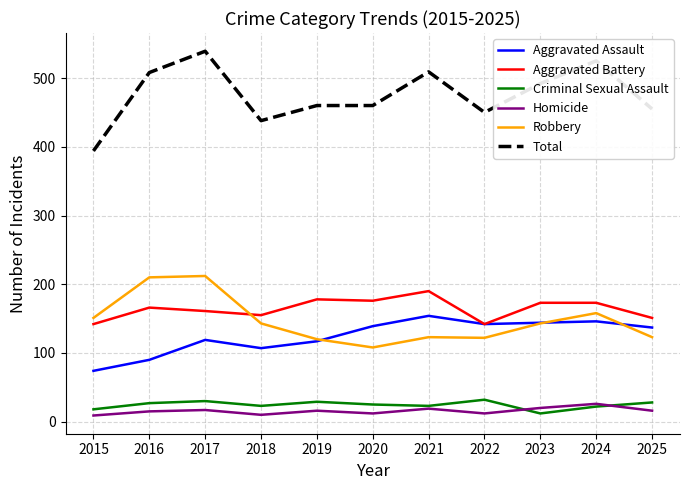

Is it true that Criminal Sexual Assault equals 29 at 2019?

True